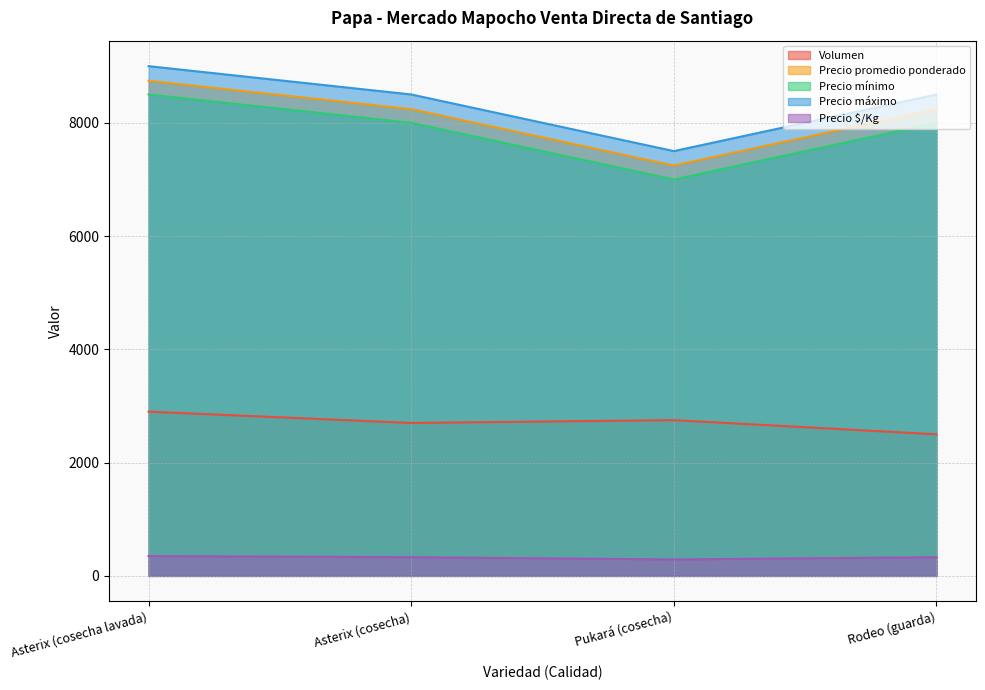

Reading left to right, extract all data points from this chart.

Volumen: 2900	2700	2750	2500
Precio promedio ponderado: 8741	8241	7245	8240
Precio mínimo: 8500	8000	7000	8000
Precio máximo: 9000	8500	7500	8500
Precio $/Kg: 350	330	290	330